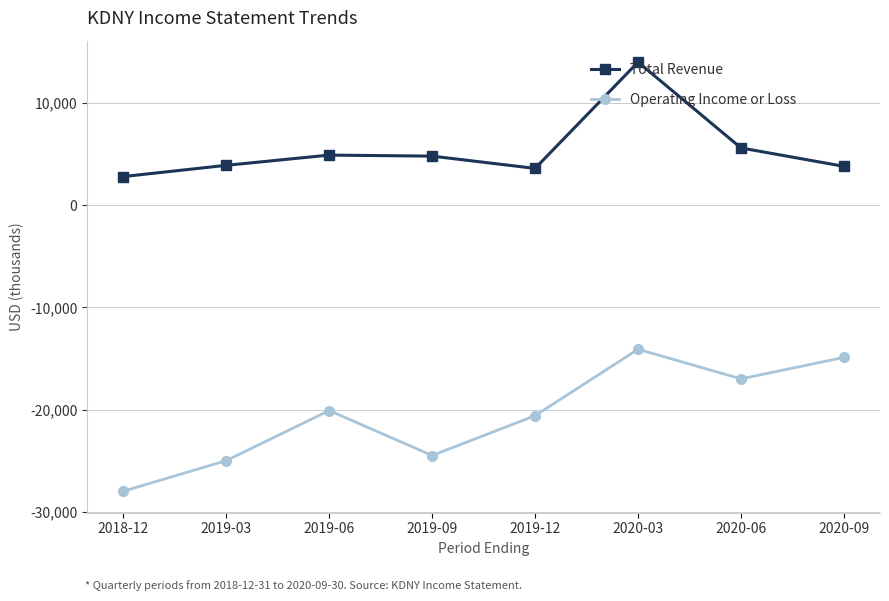

True or false: Operating Income or Loss has a value of -28000 at 2018-12.

True